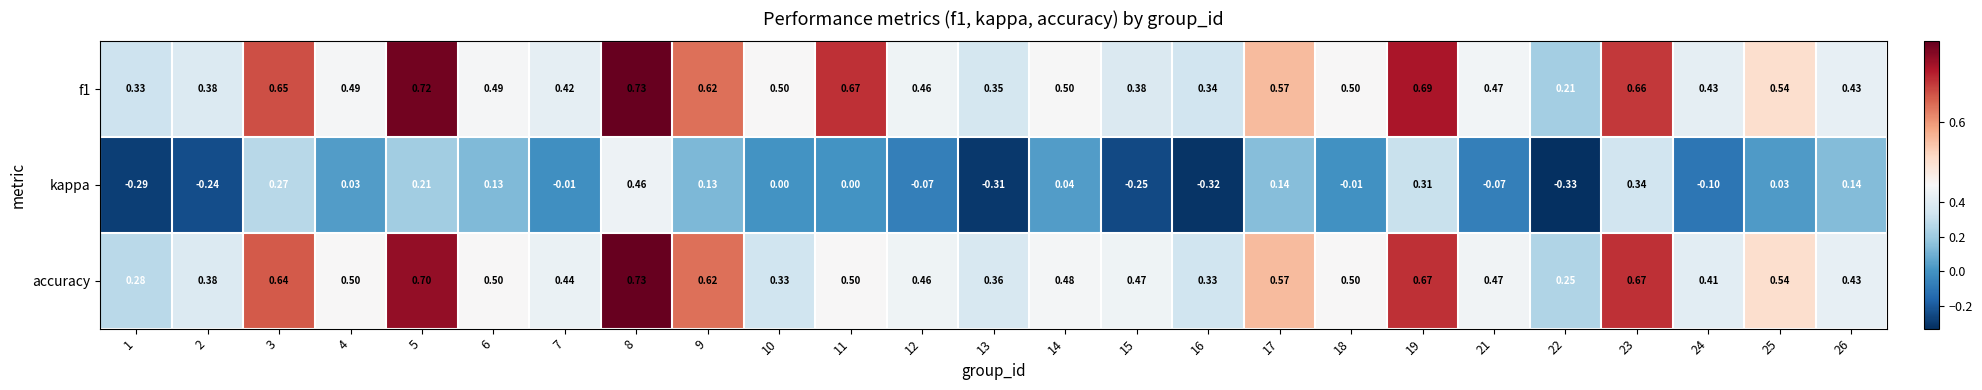

Is the value of accuracy at 2 greater than the value of kappa at 21?

Yes